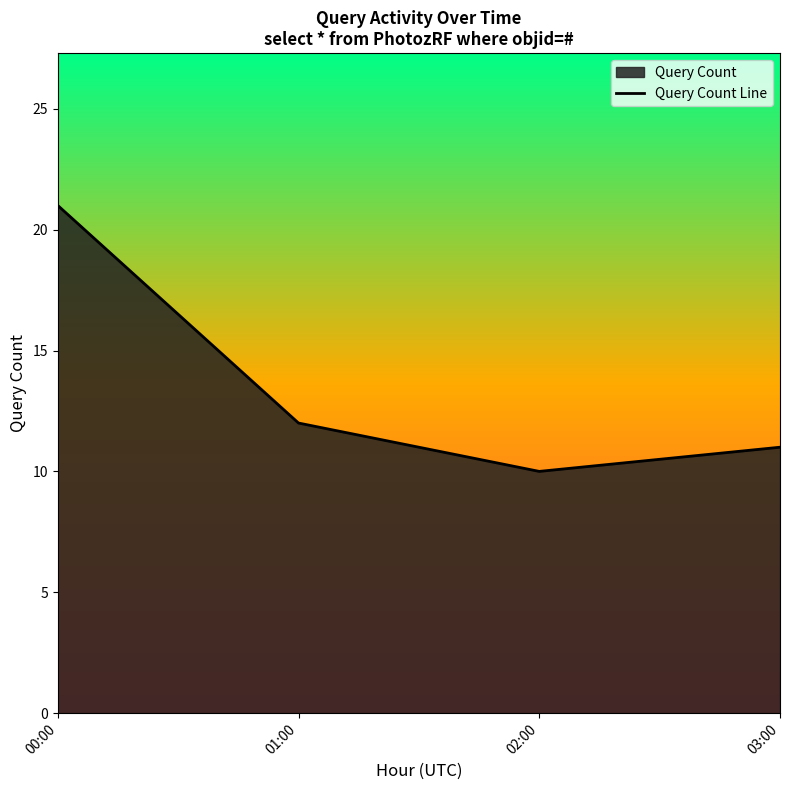

Reading left to right, what are all the values shown in this chart?

21	12	10	11